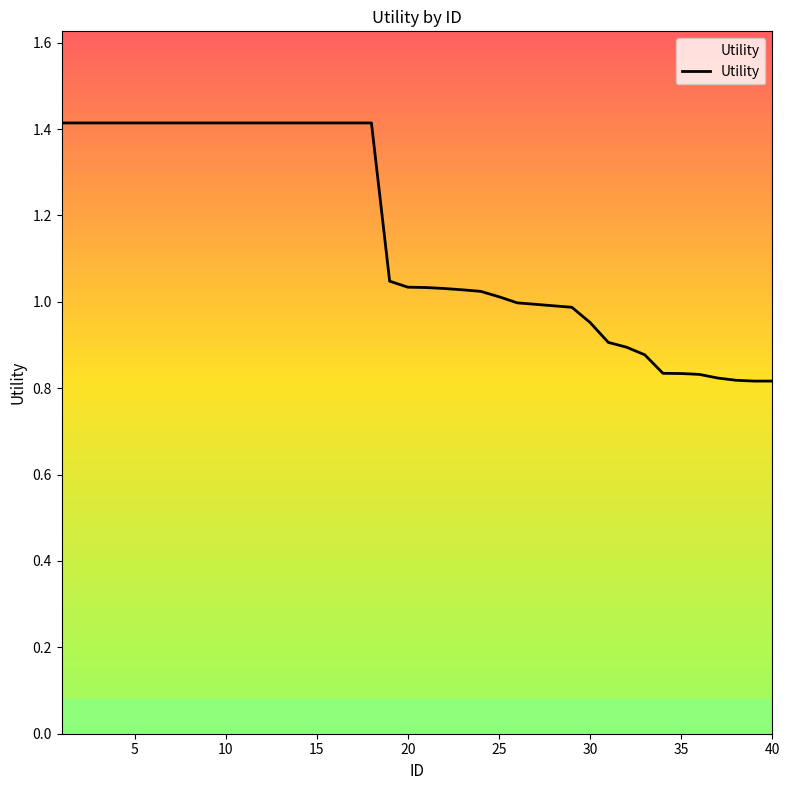

What is the difference between the maximum and minimum values?

0.6